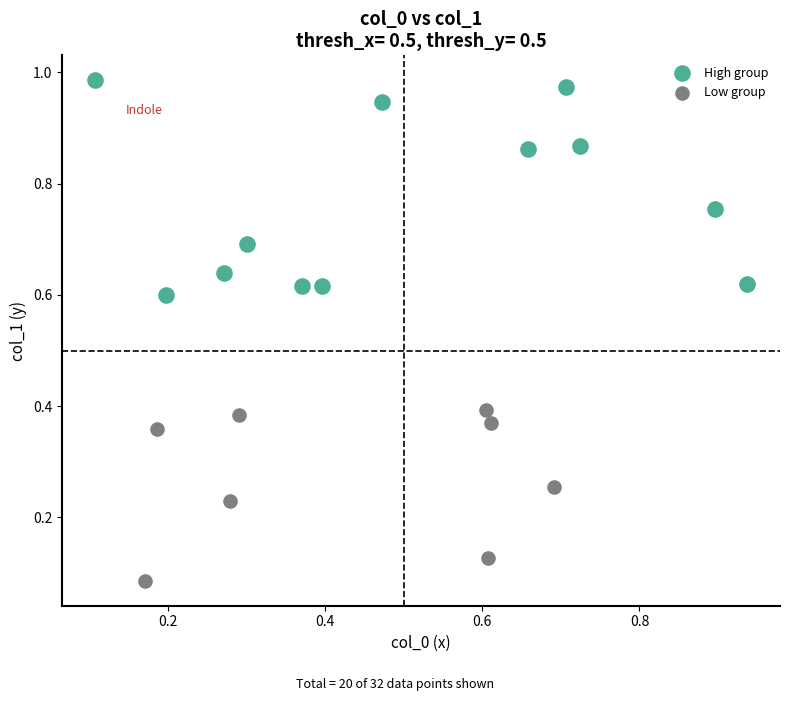

What are all the series names shown in the legend?

High group, Low group